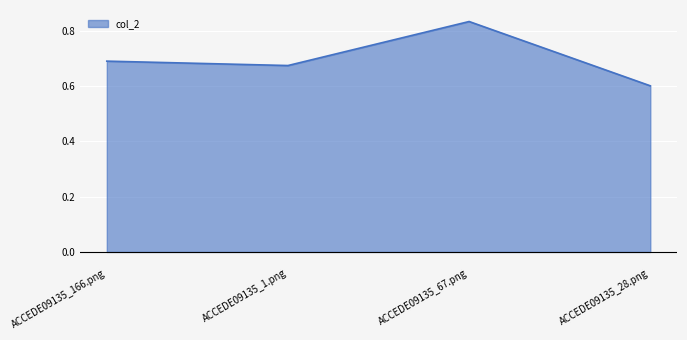

At which category does the data reach its first local valley?

ACCEDE09135_1.png